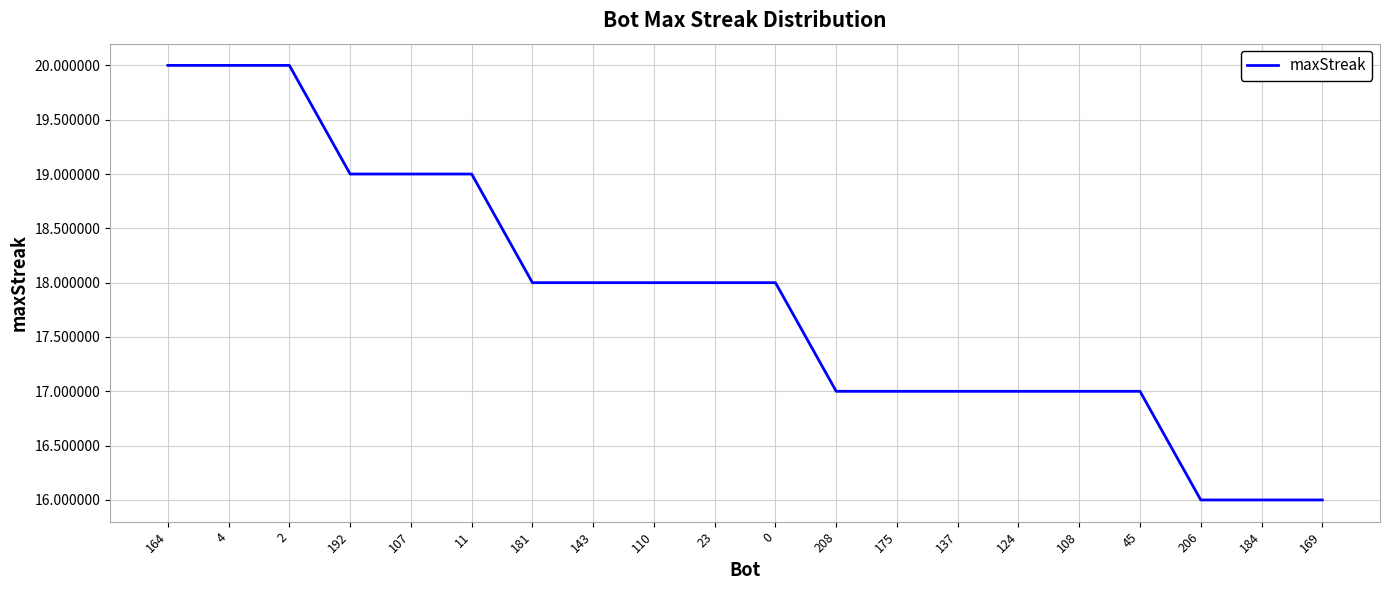

What is the smallest value displayed?

16